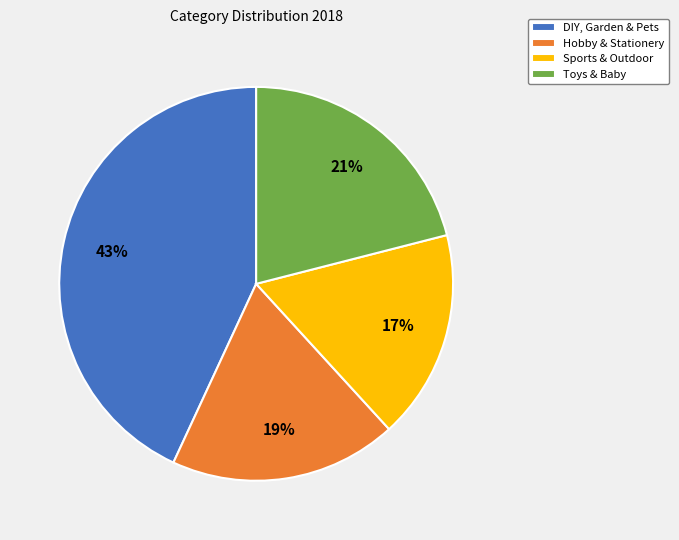

Is it true that DIY, Garden & Pets is 34% of the pie?

False